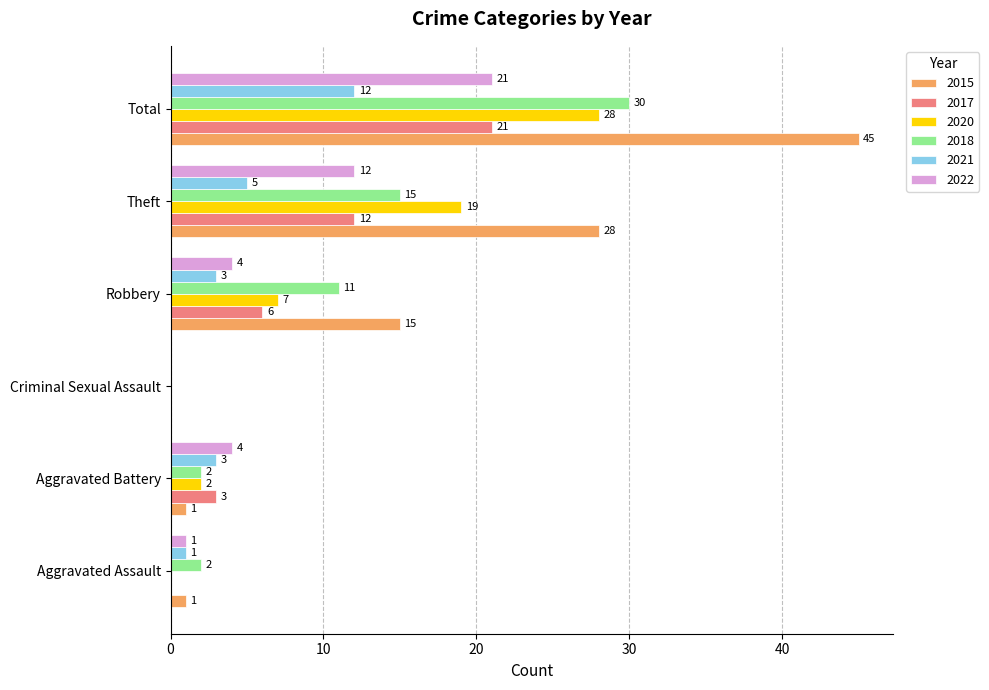

What is the sum of all 2022 values?

42